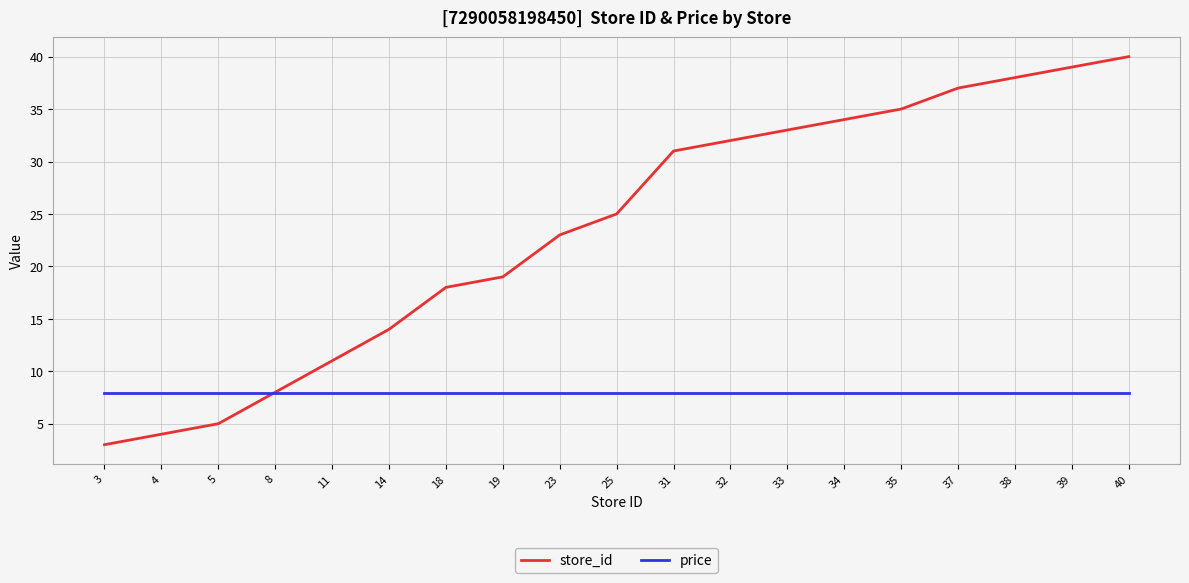

How many intersections are there between price and store_id?

1